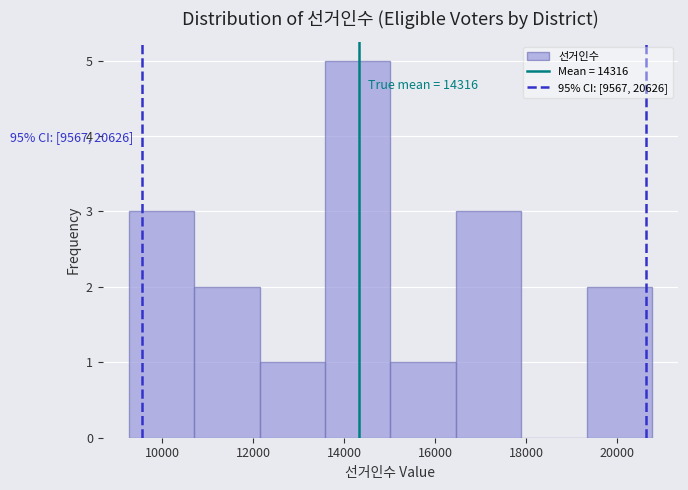

Over which range of the x-axis is the bar tallest?

13600 to 15000